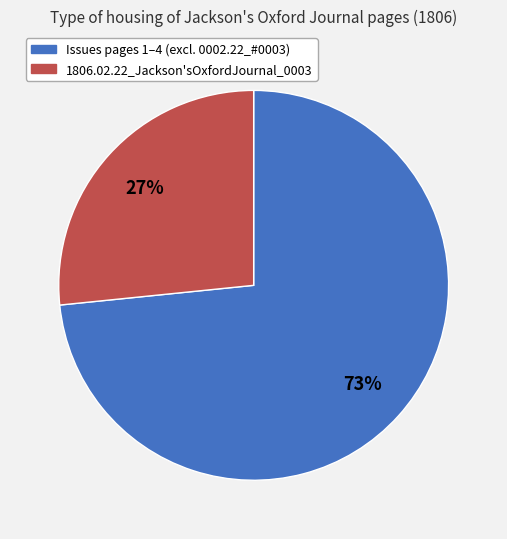

Does any single category account for the majority?

Yes